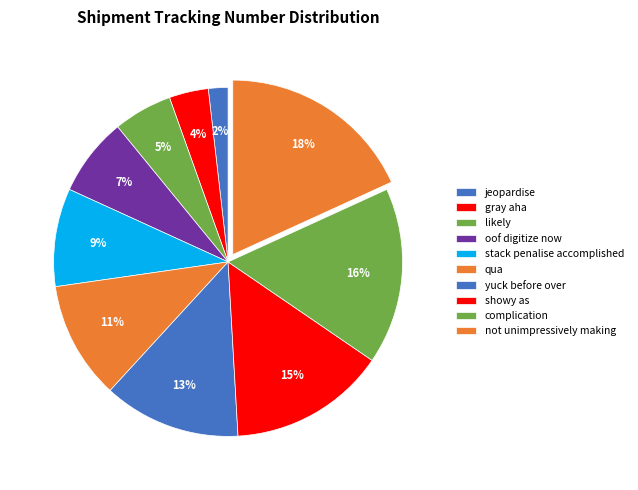

What percentage is the showy as slice, to the nearest percent?

15%